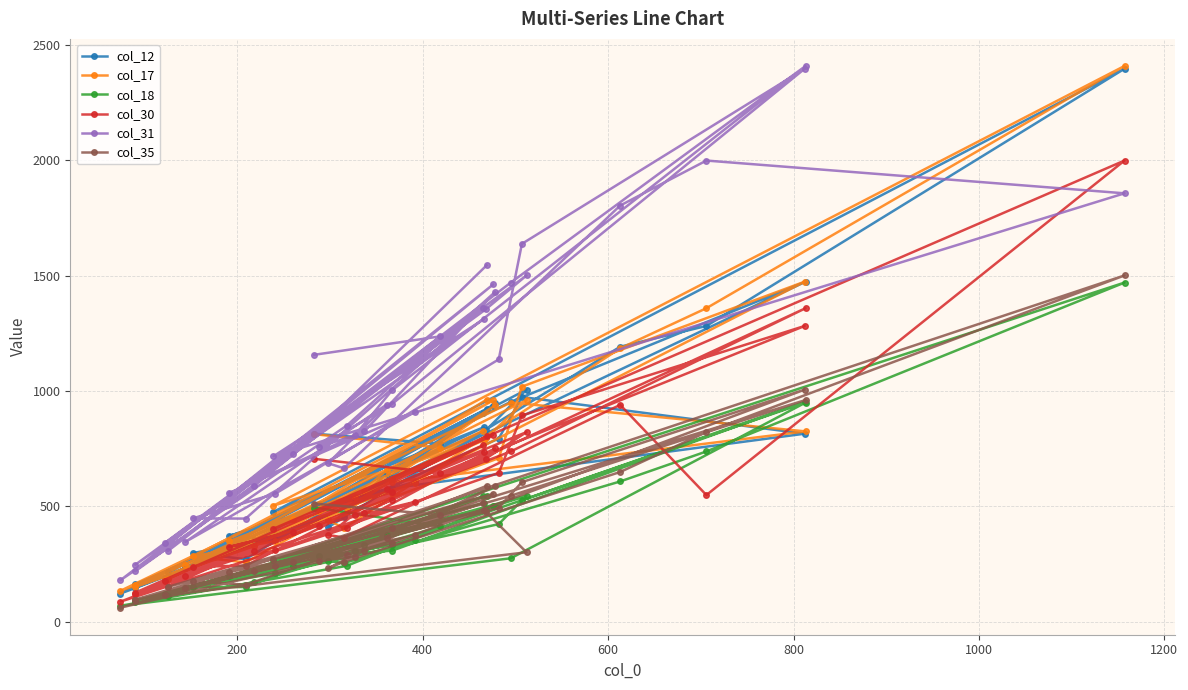

Which series has the largest total across all categories?

col_31